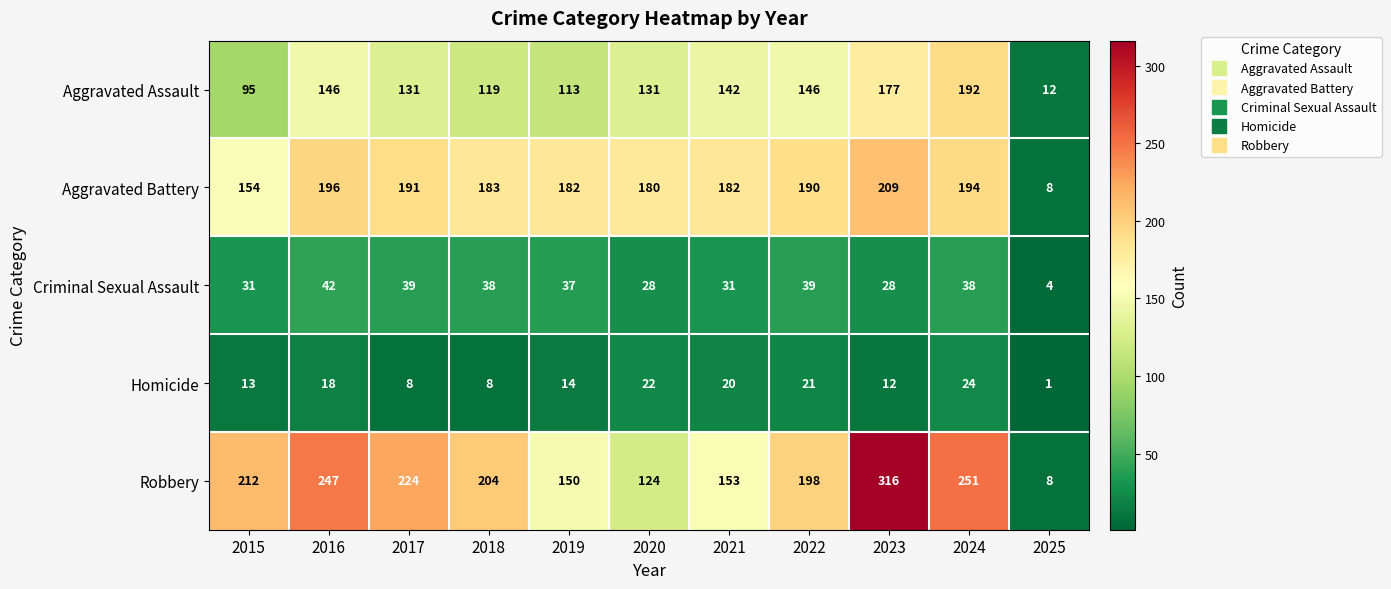

The Aggravated Assault series shows 277 at 2024. True or false?

False